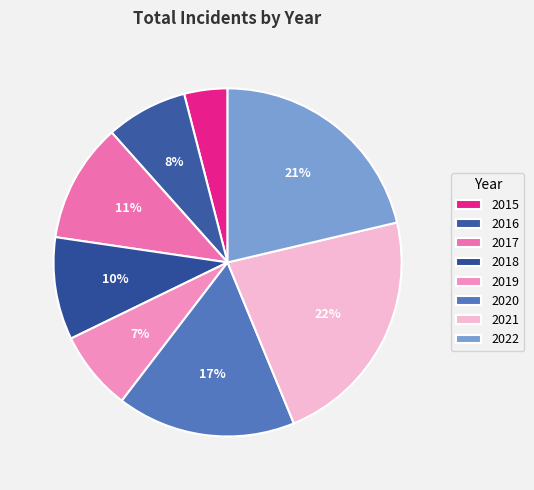

Is there a majority slice in this chart?

No